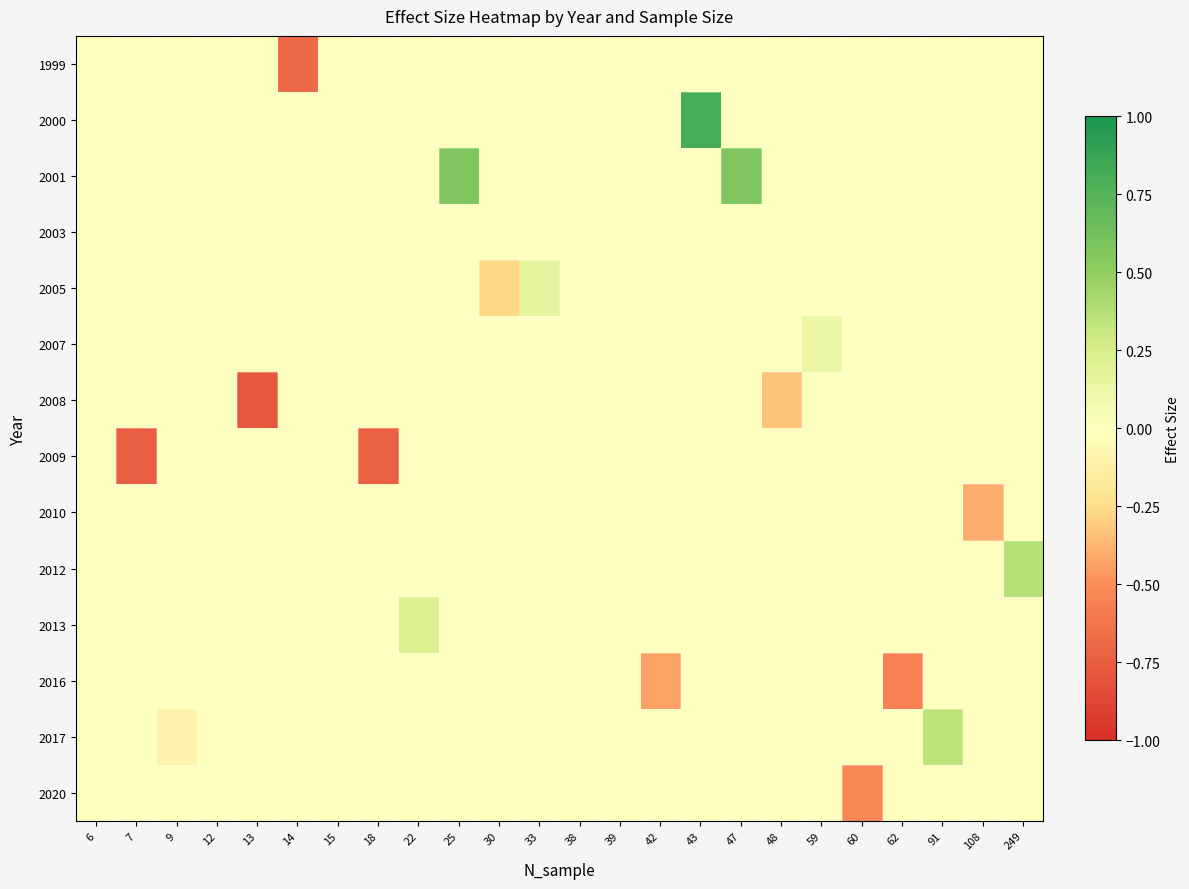

Reading left to right, extract all data points from this chart.

1999: 6=0.0	7=0.0	9=0.0	12=0.0	13=0.0	14=-0.7	15=0.0	18=0.0	22=0.0	25=0.0	30=0.0	33=0.0	38=0.0	39=0.0	42=0.0	43=0.0	47=0.0	48=0.0	59=0.0	60=0.0	62=0.0	91=0.0	108=0.0	249=0.0
2000: 6=0.0	7=0.0	9=0.0	12=0.0	13=0.0	14=0.0	15=0.0	18=0.0	22=0.0	25=0.0	30=0.0	33=0.0	38=0.0	39=0.0	42=0.0	43=0.8	47=0.0	48=0.0	59=0.0	60=0.0	62=0.0	91=0.0	108=0.0	249=0.0
2001: 6=0.0	7=0.0	9=0.0	12=0.0	13=0.0	14=0.0	15=0.0	18=0.0	22=0.0	25=0.6	30=0.0	33=0.0	38=0.0	39=0.0	42=0.0	43=0.0	47=0.6	48=0.0	59=0.0	60=0.0	62=0.0	91=0.0	108=0.0	249=0.0
2003: 6=0.0	7=0.0	9=0.0	12=0.0	13=0.0	14=0.0	15=0.0	18=0.0	22=0.0	25=0.0	30=0.0	33=0.0	38=0.0	39=0.0	42=0.0	43=0.0	47=0.0	48=0.0	59=0.0	60=0.0	62=0.0	91=0.0	108=0.0	249=0.0
2005: 6=0.0	7=0.0	9=0.0	12=0.0	13=0.0	14=0.0	15=0.0	18=0.0	22=0.0	25=0.0	30=-0.3	33=0.2	38=0.0	39=0.0	42=0.0	43=0.0	47=0.0	48=0.0	59=0.0	60=0.0	62=0.0	91=0.0	108=0.0	249=0.0
2007: 6=0.0	7=0.0	9=0.0	12=0.0	13=0.0	14=0.0	15=0.0	18=0.0	22=0.0	25=0.0	30=0.0	33=0.0	38=0.0	39=0.0	42=0.0	43=0.0	47=0.0	48=0.0	59=0.1	60=0.0	62=0.0	91=0.0	108=0.0	249=0.0
2008: 6=0.0	7=0.0	9=0.0	12=0.0	13=-0.8	14=0.0	15=0.0	18=0.0	22=0.0	25=0.0	30=0.0	33=0.0	38=0.0	39=0.0	42=0.0	43=0.0	47=0.0	48=-0.3	59=0.0	60=0.0	62=0.0	91=0.0	108=0.0	249=0.0
2009: 6=0.0	7=-0.8	9=0.0	12=0.0	13=0.0	14=0.0	15=0.0	18=-0.7	22=0.0	25=0.0	30=0.0	33=0.0	38=0.0	39=0.0	42=0.0	43=0.0	47=0.0	48=0.0	59=0.0	60=0.0	62=0.0	91=0.0	108=0.0	249=0.0
2010: 6=0.0	7=0.0	9=0.0	12=0.0	13=0.0	14=0.0	15=0.0	18=0.0	22=0.0	25=0.0	30=0.0	33=0.0	38=0.0	39=0.0	42=0.0	43=0.0	47=0.0	48=0.0	59=0.0	60=0.0	62=0.0	91=0.0	108=-0.4	249=0.0
2012: 6=0.0	7=0.0	9=0.0	12=0.0	13=0.0	14=0.0	15=0.0	18=0.0	22=0.0	25=0.0	30=0.0	33=0.0	38=0.0	39=0.0	42=0.0	43=0.0	47=0.0	48=0.0	59=0.0	60=0.0	62=0.0	91=0.0	108=0.0	249=0.4
2013: 6=0.0	7=0.0	9=0.0	12=0.0	13=0.0	14=0.0	15=0.0	18=0.0	22=0.2	25=0.0	30=0.0	33=0.0	38=0.0	39=0.0	42=0.0	43=0.0	47=0.0	48=0.0	59=0.0	60=0.0	62=0.0	91=0.0	108=0.0	249=0.0
2016: 6=0.0	7=0.0	9=0.0	12=0.0	13=0.0	14=0.0	15=0.0	18=0.0	22=0.0	25=0.0	30=0.0	33=0.0	38=0.0	39=0.0	42=-0.4	43=0.0	47=0.0	48=0.0	59=0.0	60=0.0	62=-0.6	91=0.0	108=0.0	249=0.0
2017: 6=0.0	7=0.0	9=-0.1	12=0.0	13=0.0	14=0.0	15=0.0	18=0.0	22=0.0	25=0.0	30=0.0	33=0.0	38=0.0	39=0.0	42=0.0	43=0.0	47=0.0	48=0.0	59=0.0	60=0.0	62=0.0	91=0.3	108=0.0	249=0.0
2020: 6=0.0	7=0.0	9=0.0	12=0.0	13=0.0	14=0.0	15=0.0	18=0.0	22=0.0	25=0.0	30=0.0	33=0.0	38=0.0	39=0.0	42=0.0	43=0.0	47=0.0	48=0.0	59=0.0	60=-0.5	62=0.0	91=0.0	108=0.0	249=0.0